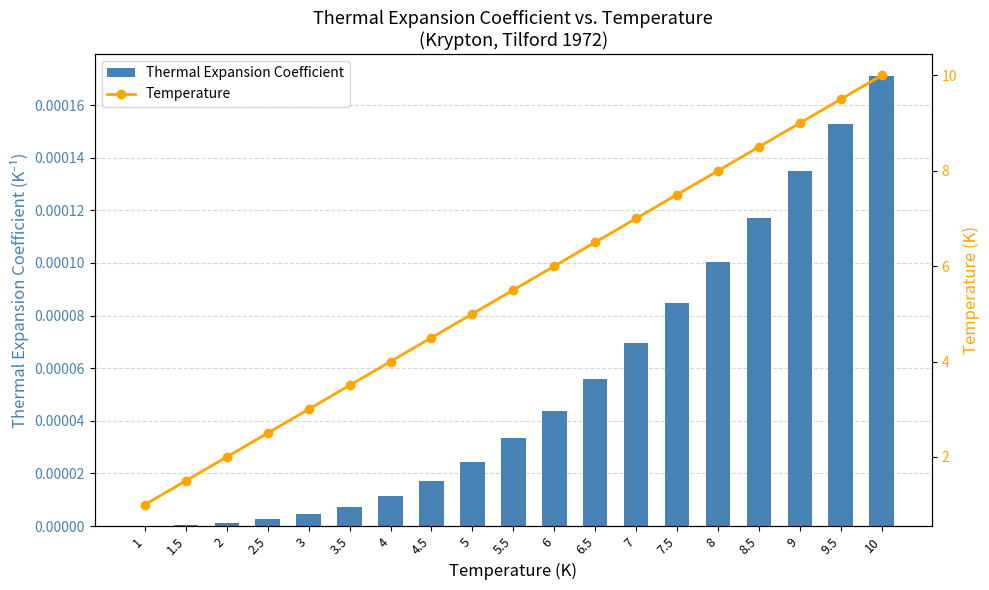

What is the total value across all series at 3.5?

3.5